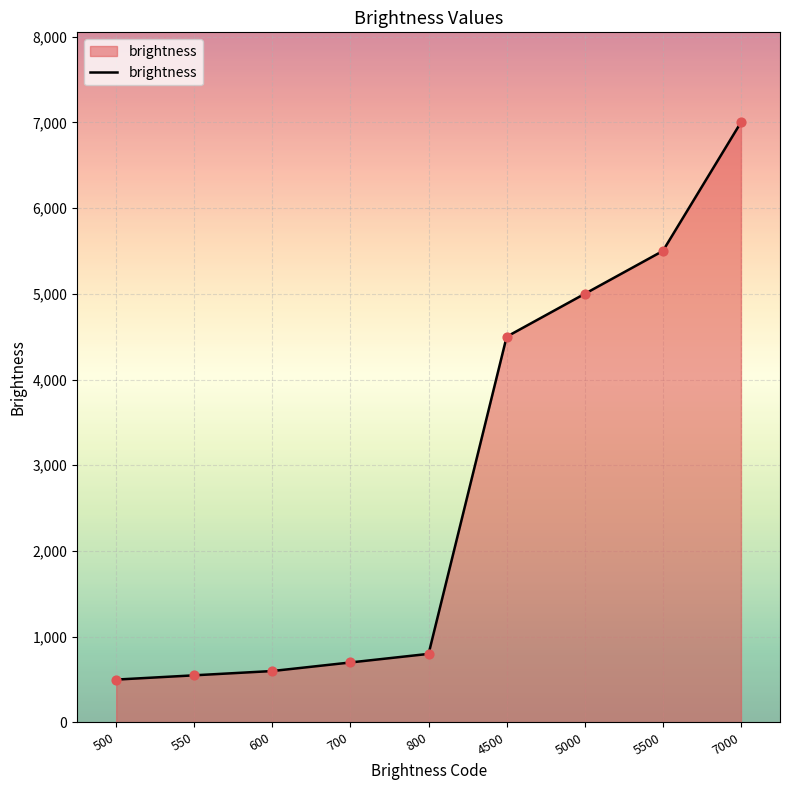

Between 550 and 5500, which is larger?

5500